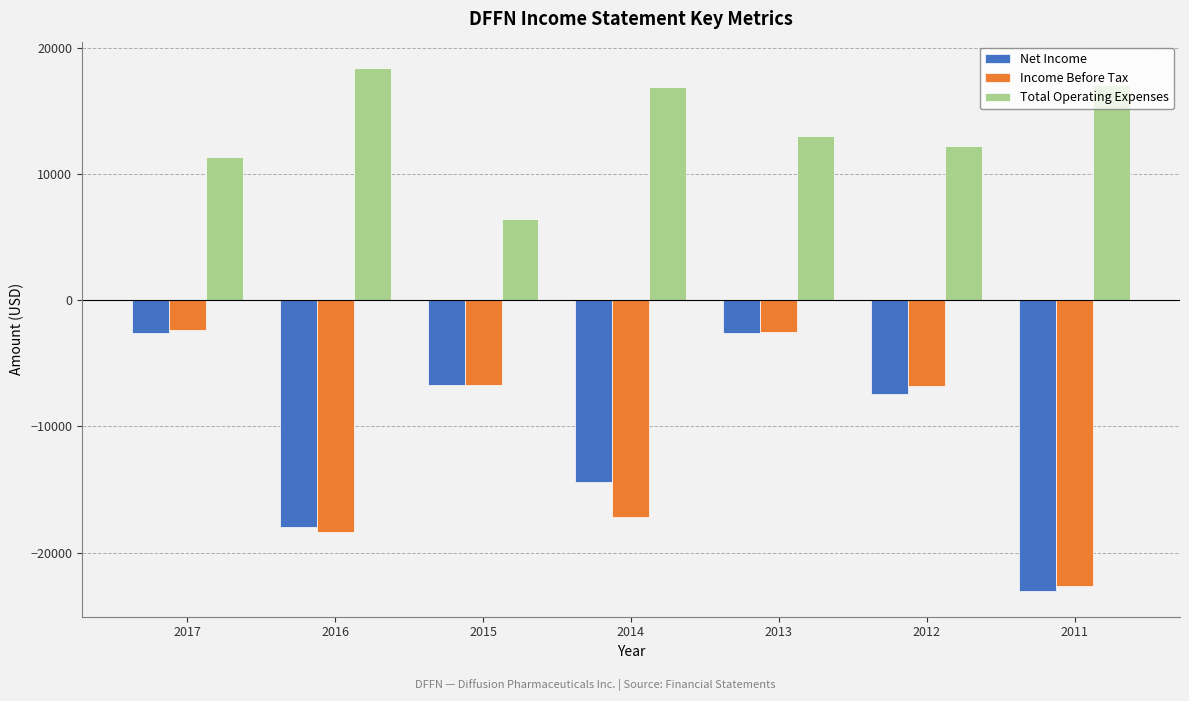

At which label is Income Before Tax closest to 0?

2017